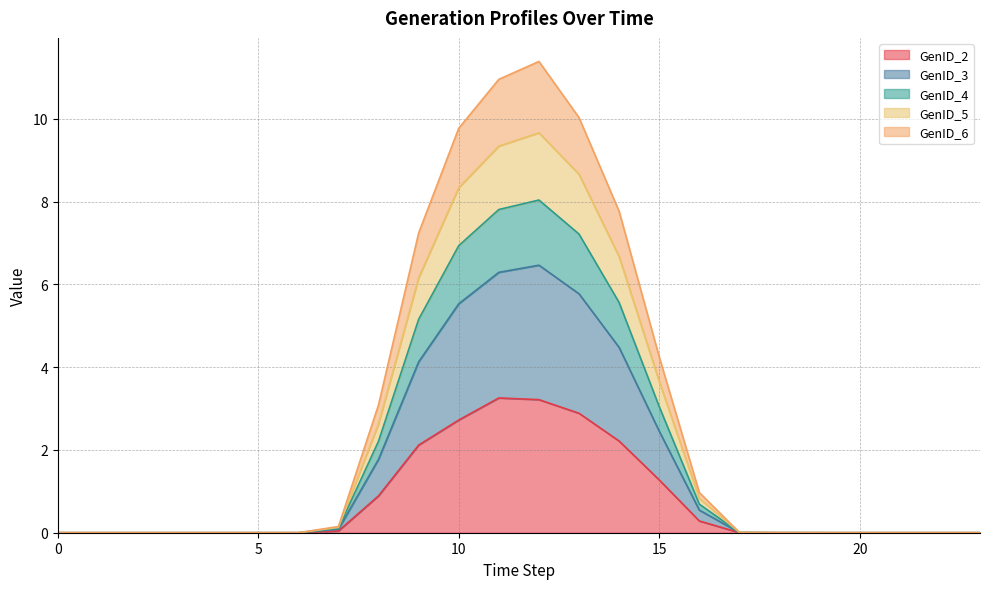

At how many categories does at least one series exceed 4?

7